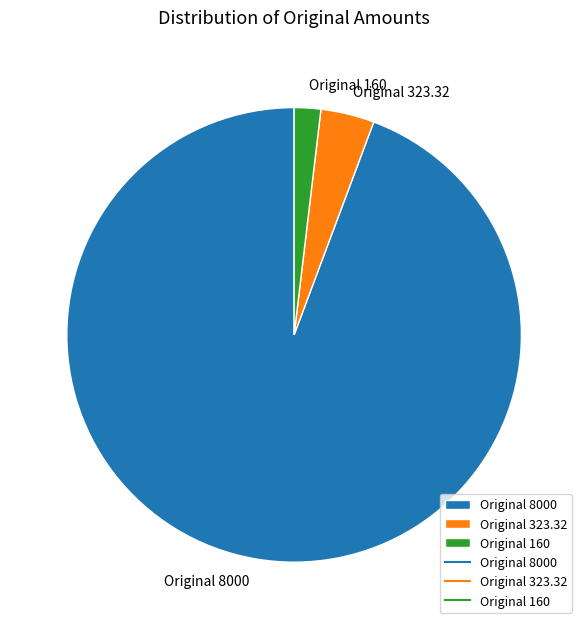

Count the number of slices in the pie.

3